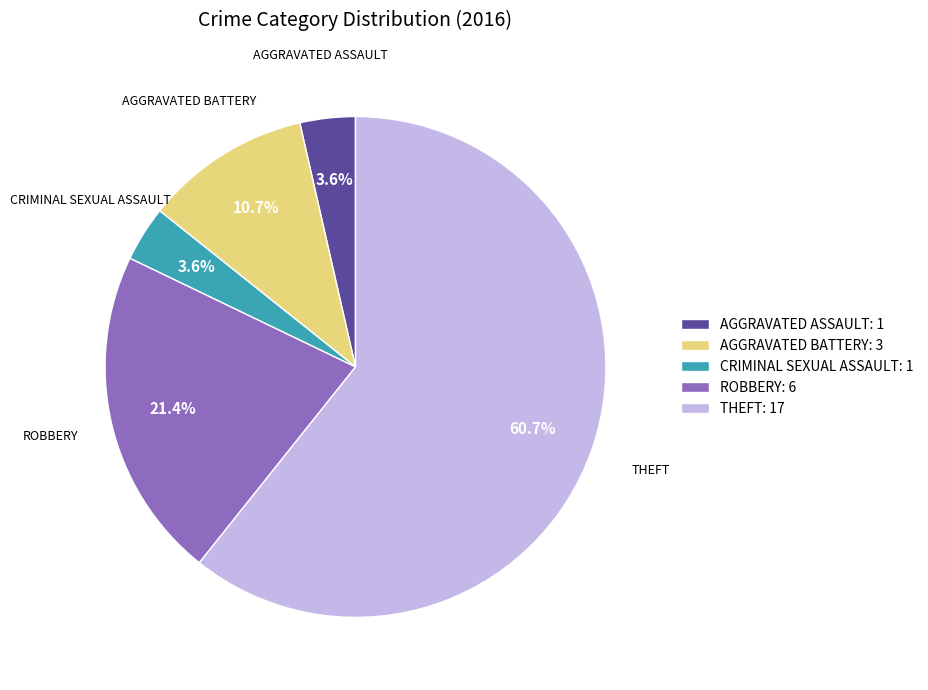

Which category has the biggest portion of the pie?

THEFT: 17